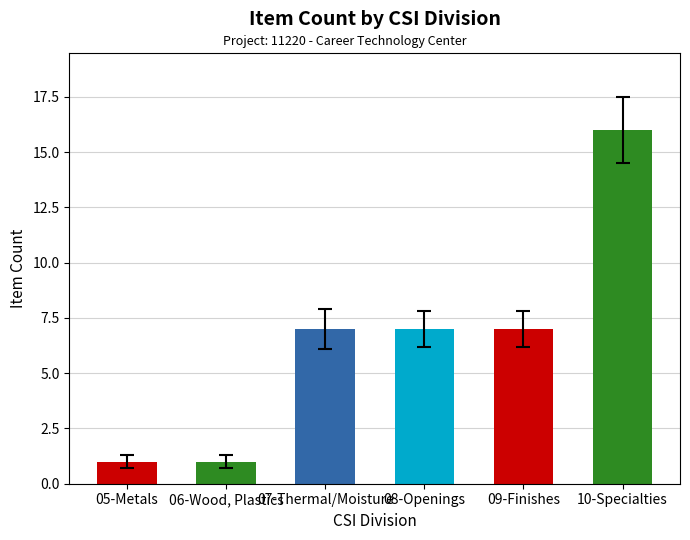

Which has a higher value, 06-Wood, Plastics or 10-Specialties?

10-Specialties